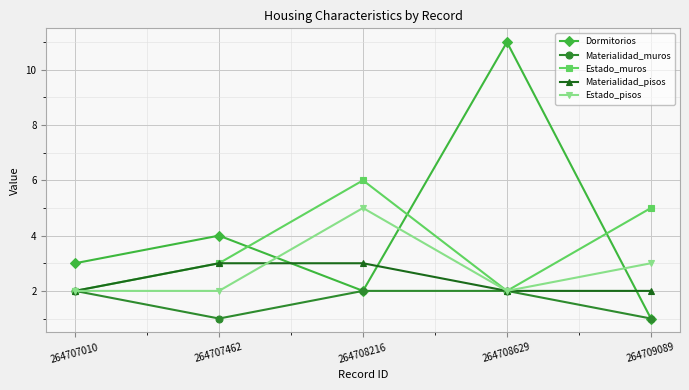

Rank the series by their average value, from highest to lowest.

Dormitorios, Estado_muros, Estado_pisos, Materialidad_pisos, Materialidad_muros